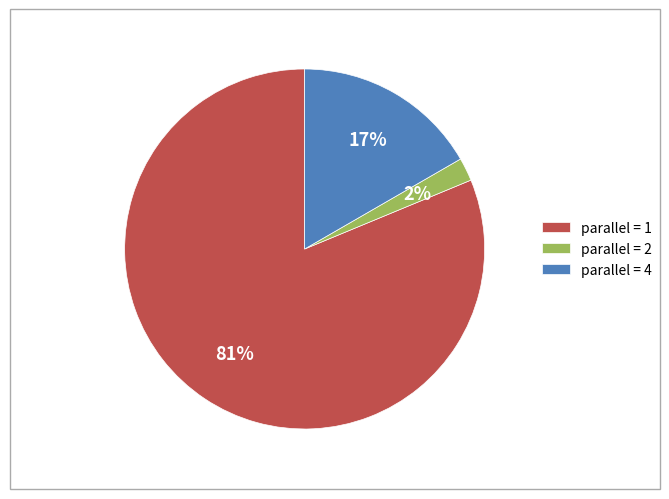

Is the sum of parallel = 4 and parallel = 2 greater than half?

No